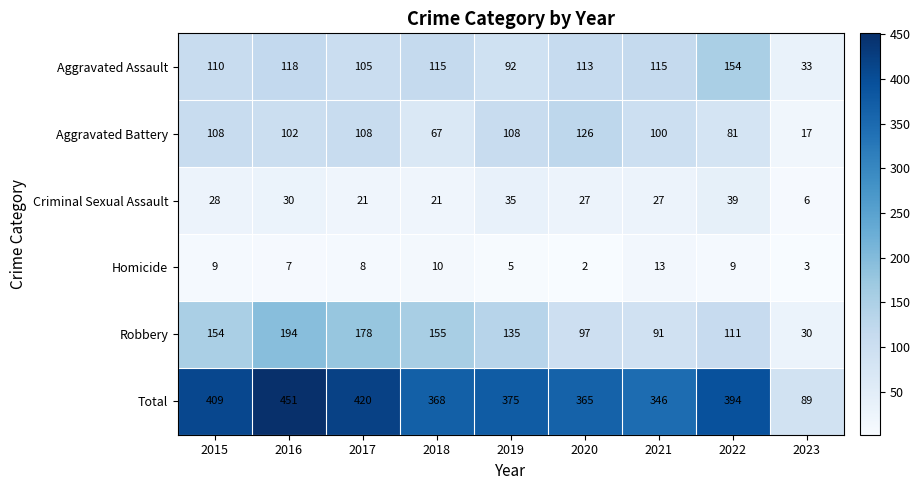

Between 2016 and 2021, which series saw the biggest shift?

Total